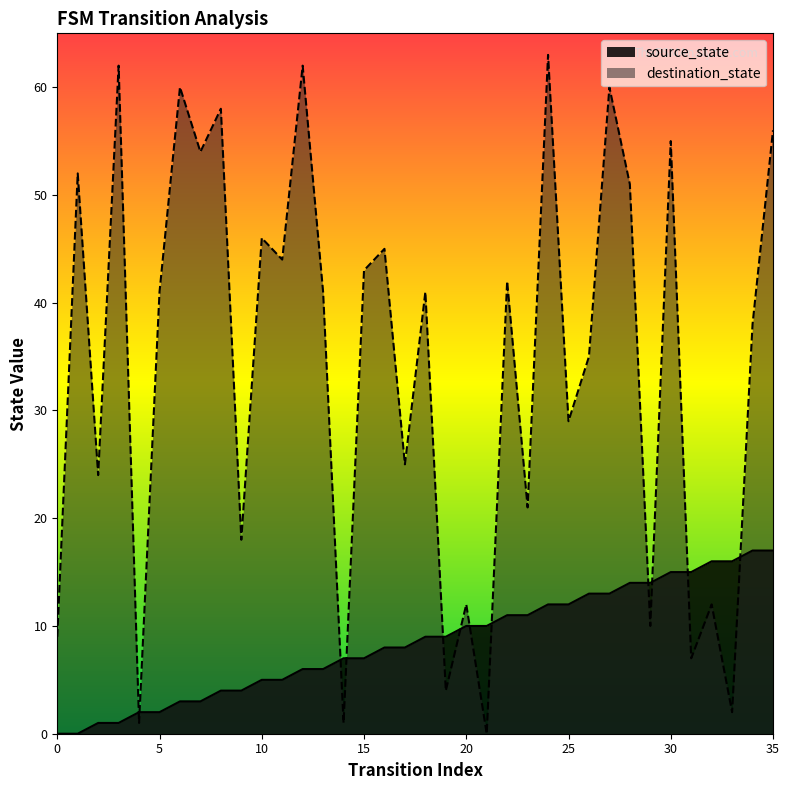

Where is source_state nearest to the value 8?

16